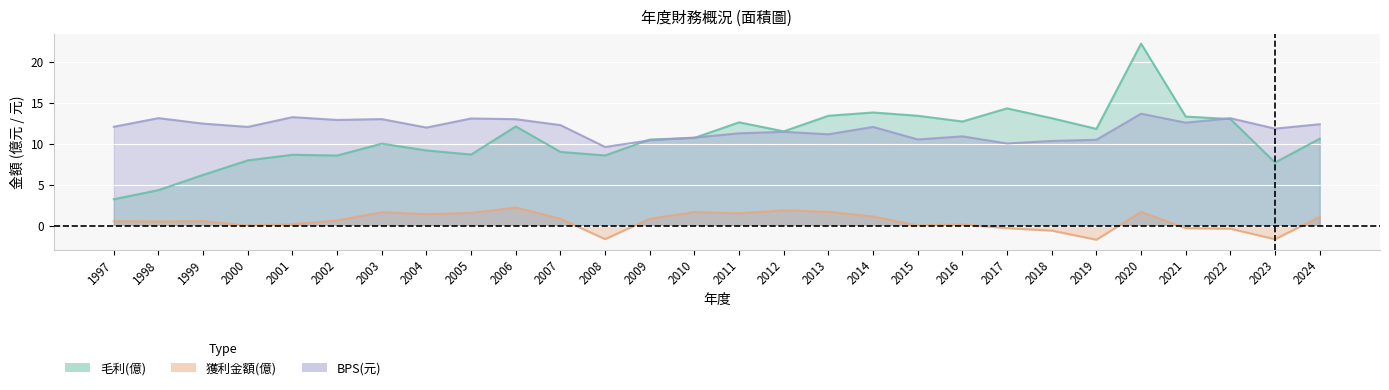

At how many categories does at least one series exceed 14?

2